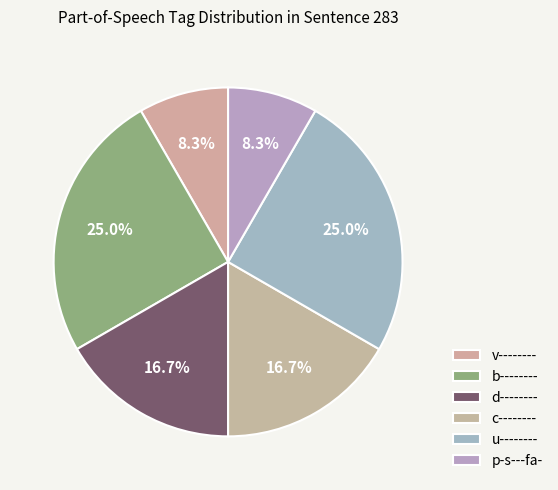

What percentage do v-------- and c-------- together represent?

25.0%